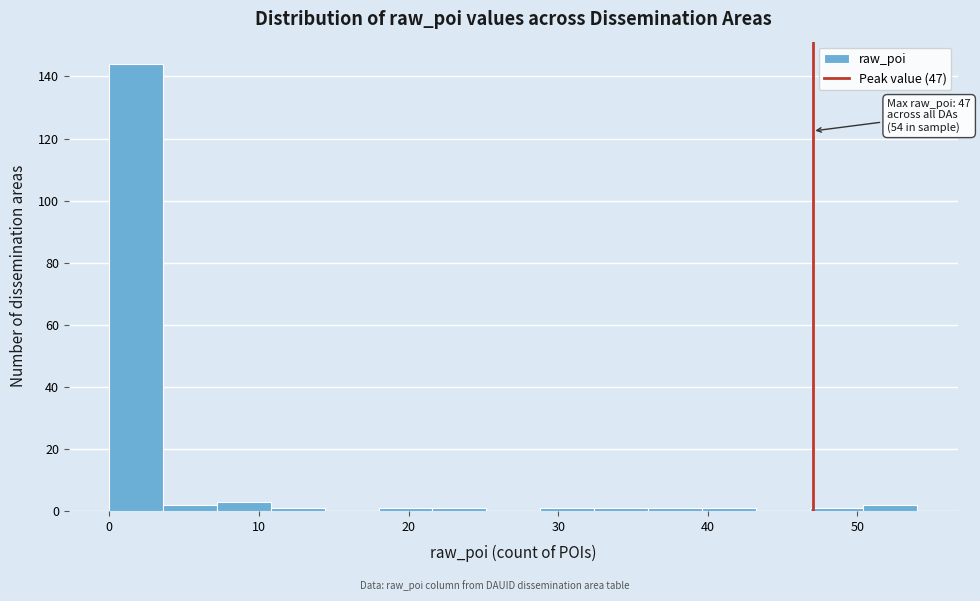

Around what value on the x-axis is the tallest bar? Give the approximate position of its centre, as read against the axis.

2